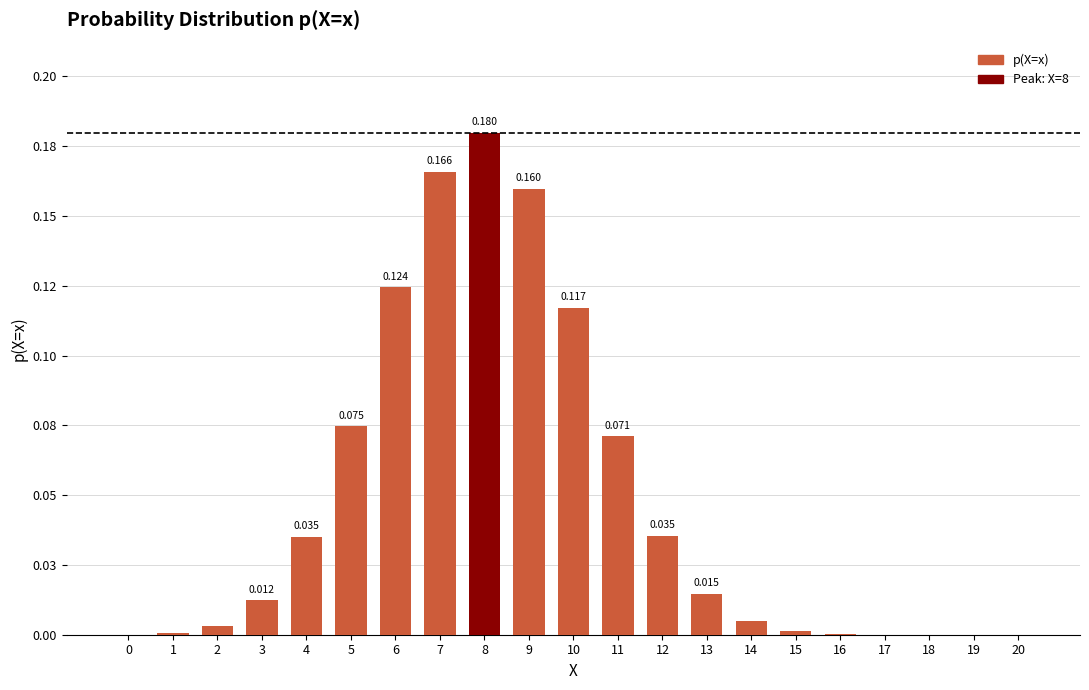

How many bars are there in total?

21